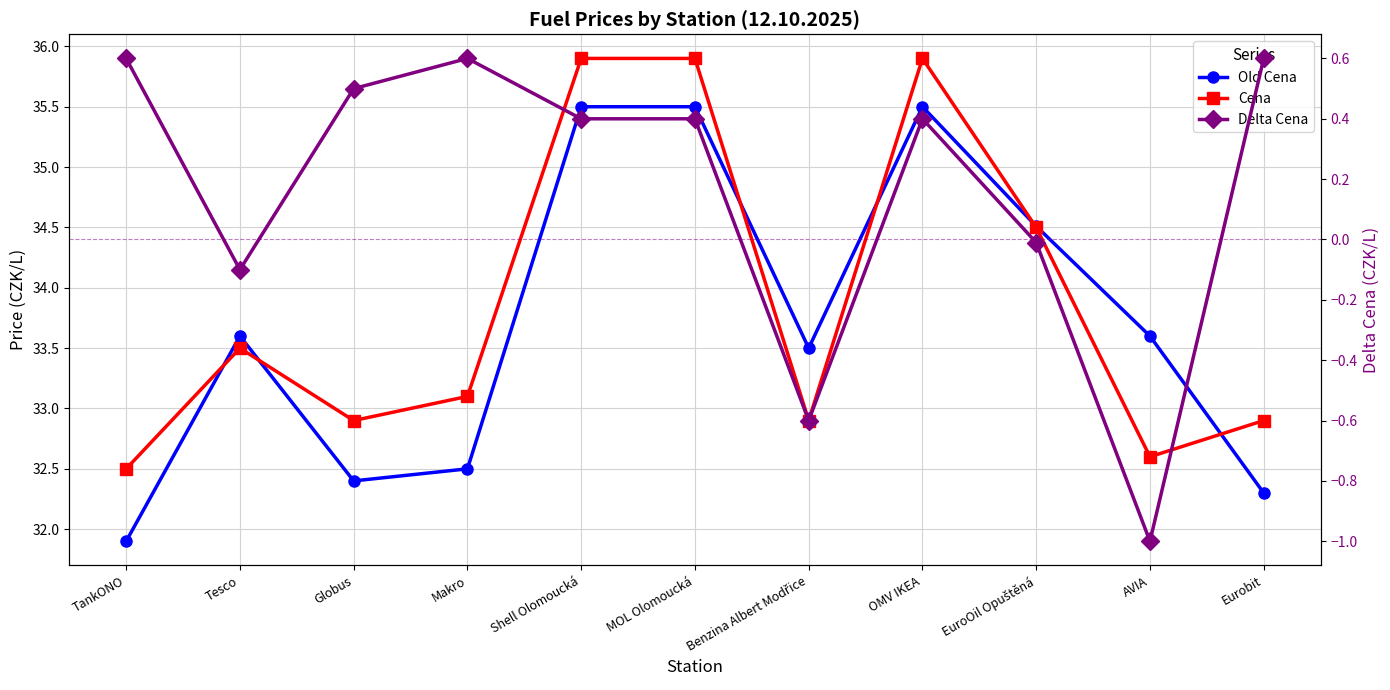

What is the difference between the second highest and second lowest values in the Cena series?

3.3